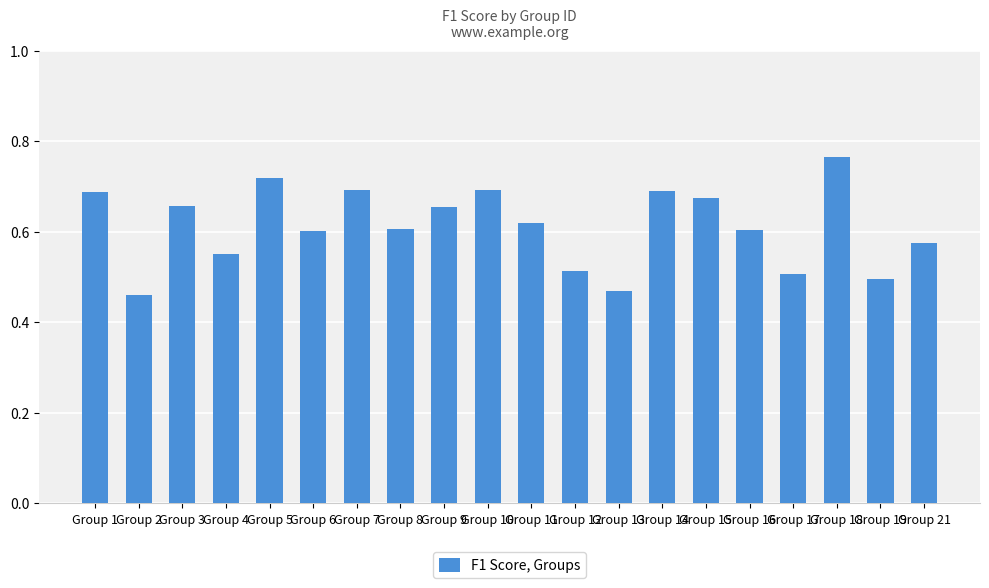

What is the sum of the values at Group 1 and Group 11?

1.3